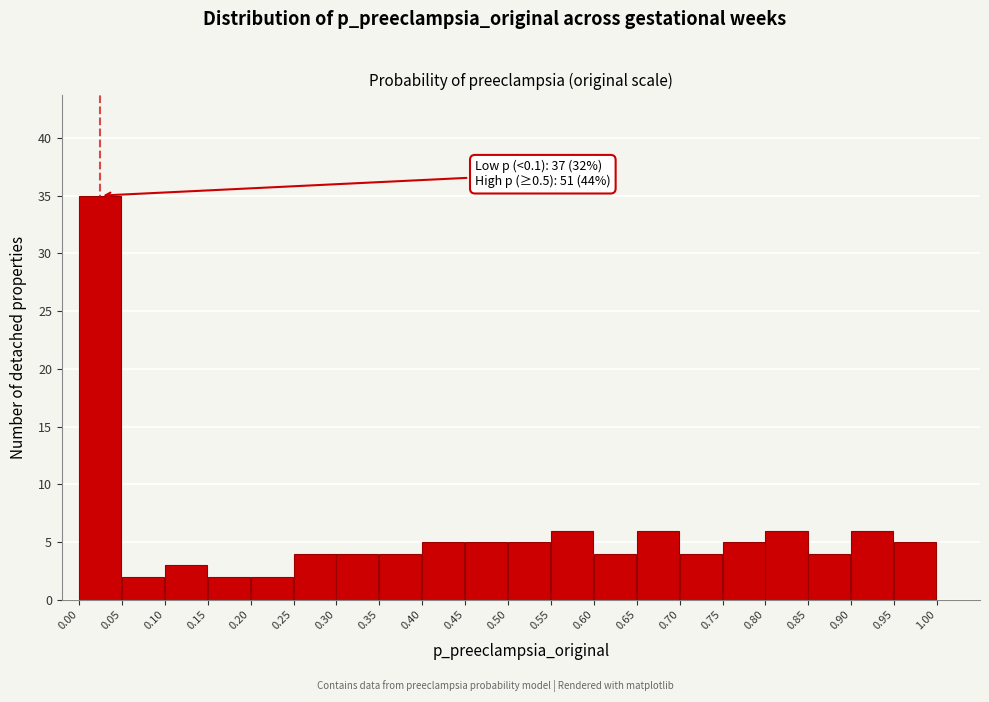

Which range on the x-axis has the tallest bar?

0.00 to 0.05